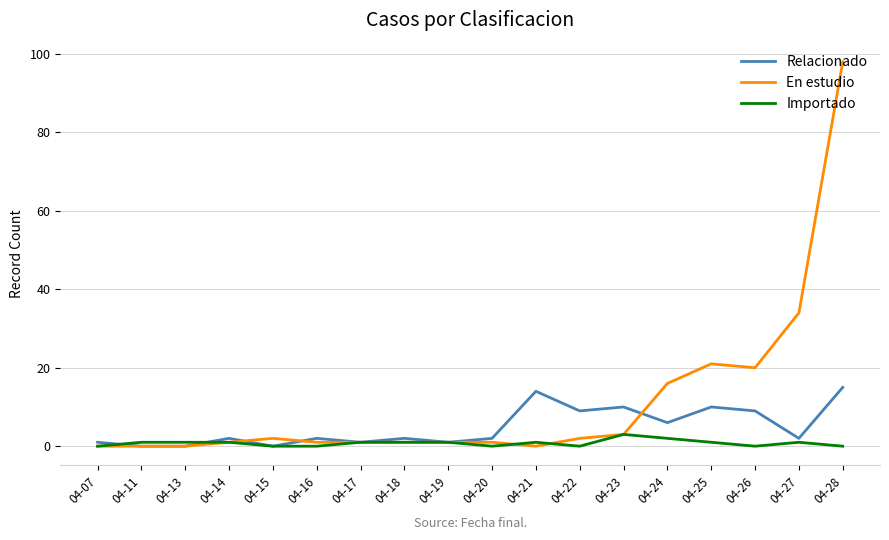

The value of Relacionado at 04-24 is 6. True or false?

True